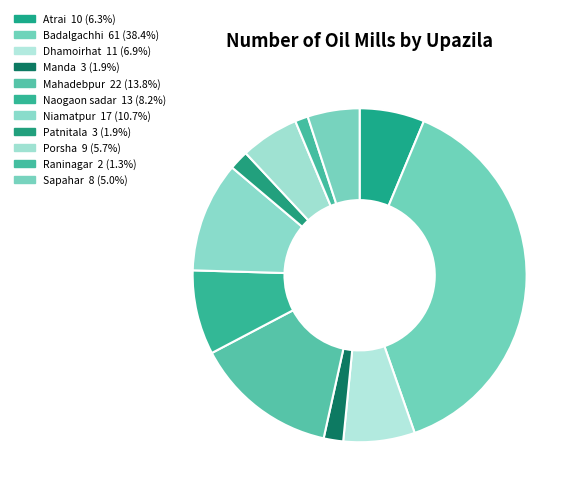

What is the smallest slice in the pie chart?

Raninagar